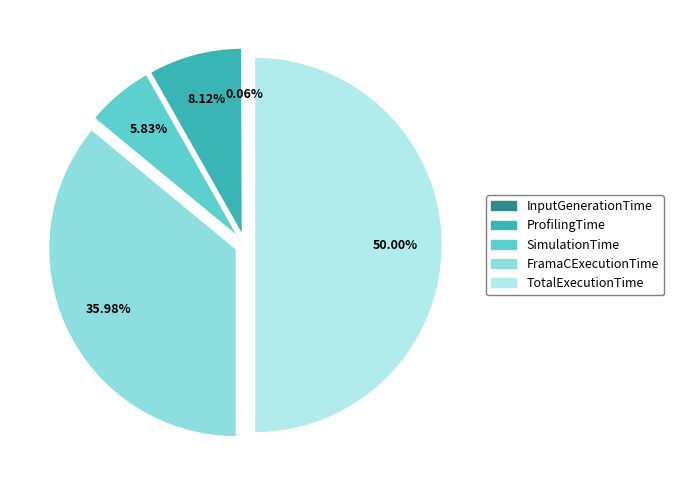

Which slice is the largest?

TotalExecutionTime